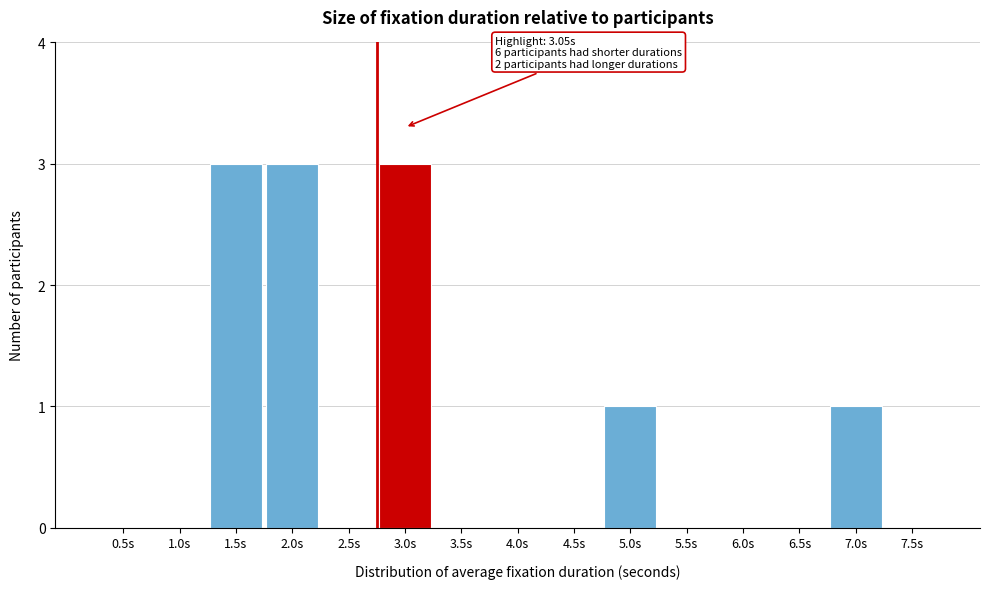

Reading right to left, transcribe all the data shown in this chart.

7.5s=0	7.0s=1	6.5s=0	6.0s=0	5.5s=0	5.0s=1	4.5s=0	4.0s=0	3.5s=0	3.0s=3	2.5s=0	2.0s=3	1.5s=3	1.0s=0	0.5s=0